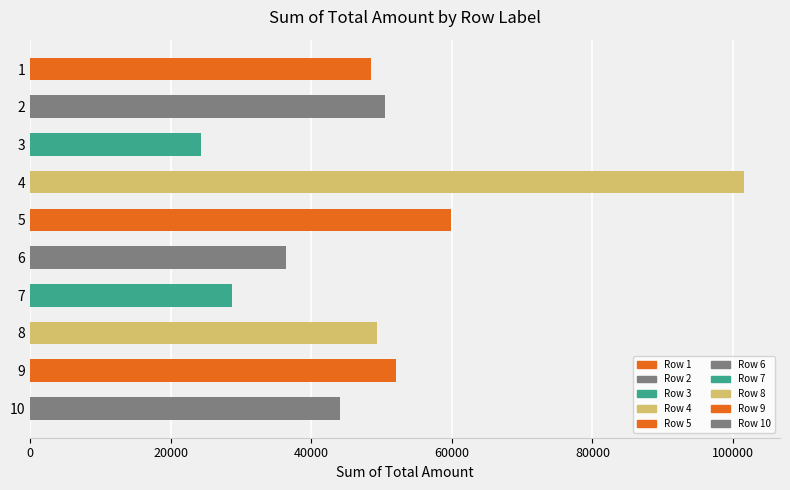

The value at 6 is 62189.4. True or false?

False